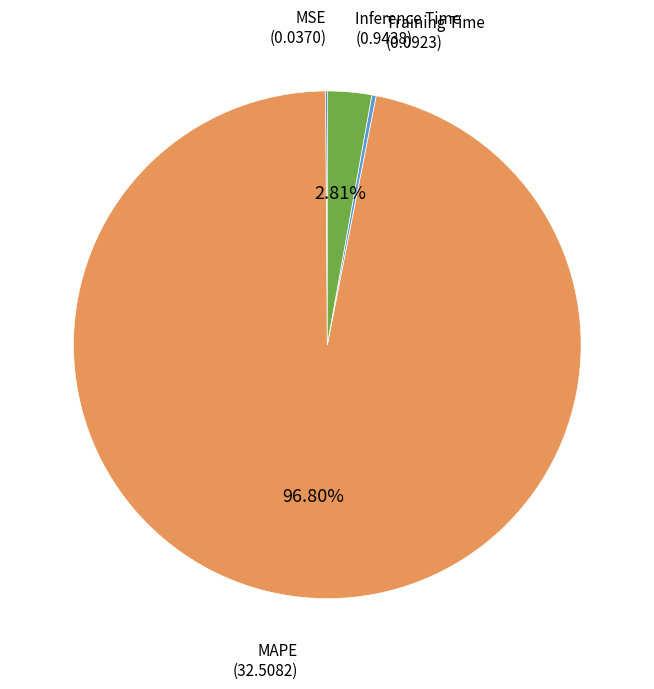

Is there a majority slice in this chart?

Yes